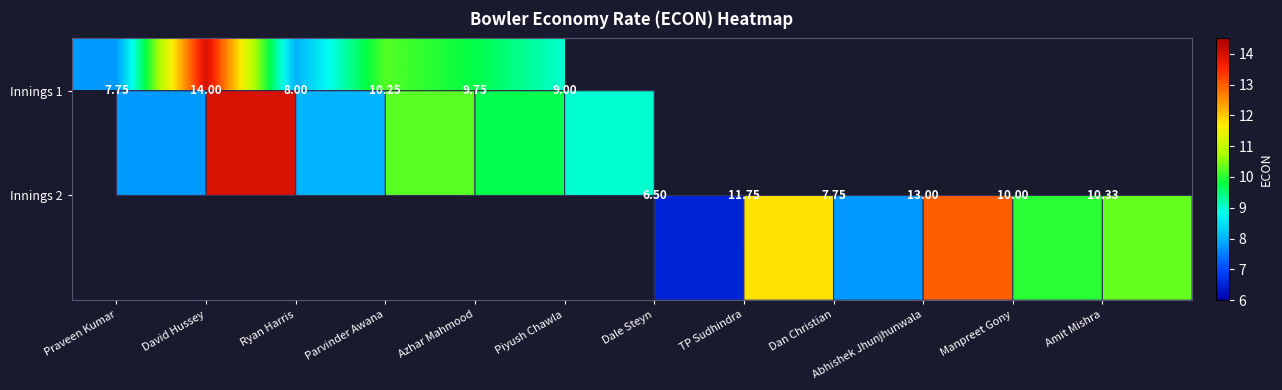

Rank the categories by Innings 1 value from lowest to highest.

Praveen Kumar, Ryan Harris, Piyush Chawla, Azhar Mahmood, Parvinder Awana, David Hussey, Dale Steyn, TP Sudhindra, Dan Christian, Abhishek Jhunjhunwala, Manpreet Gony, Amit Mishra